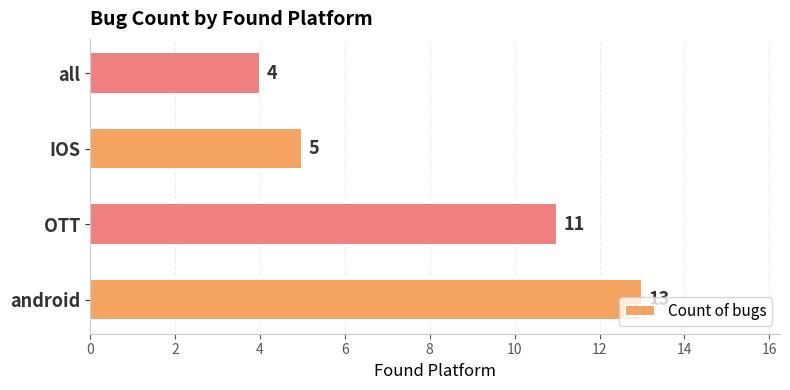

How many values are between 5 and 13?

3